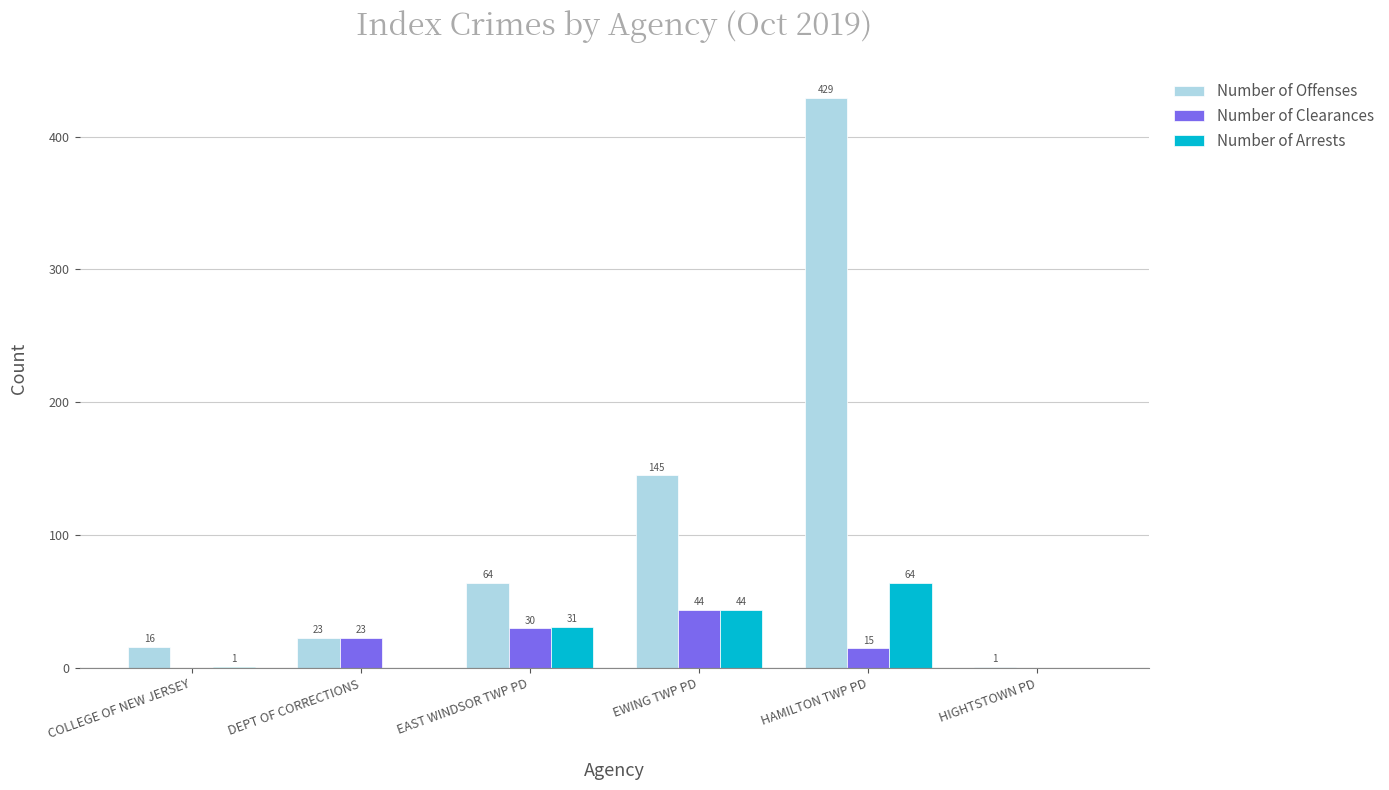

Reading left to right, extract all data points from this chart.

Number of Offenses: COLLEGE OF NEW JERSEY=16	DEPT OF CORRECTIONS=23	EAST WINDSOR TWP PD=64	EWING TWP PD=145	HAMILTON TWP PD=429	HIGHTSTOWN PD=1
Number of Clearances: COLLEGE OF NEW JERSEY=0	DEPT OF CORRECTIONS=23	EAST WINDSOR TWP PD=30	EWING TWP PD=44	HAMILTON TWP PD=15	HIGHTSTOWN PD=0
Number of Arrests: COLLEGE OF NEW JERSEY=1	DEPT OF CORRECTIONS=0	EAST WINDSOR TWP PD=31	EWING TWP PD=44	HAMILTON TWP PD=64	HIGHTSTOWN PD=0